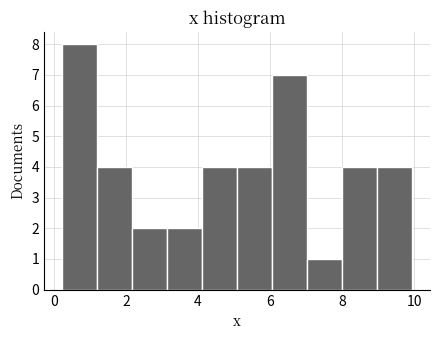

Reading left to right, transcribe this chart: for each bar, give the range it covers on the x-axis and its height. Neither the bar edges nor the heights are printed on the chart, so give them approximately, as read against the axes.

0.2 to 1.2: 8
1.2 to 2.2: 4
2.2 to 3.2: 2
3.2 to 4.2: 2
4.2 to 5.0: 4
5.0 to 6.0: 4
6.0 to 7.0: 7
7.0 to 8.0: 1
8.0 to 9.0: 4
9.0 to 10.0: 4